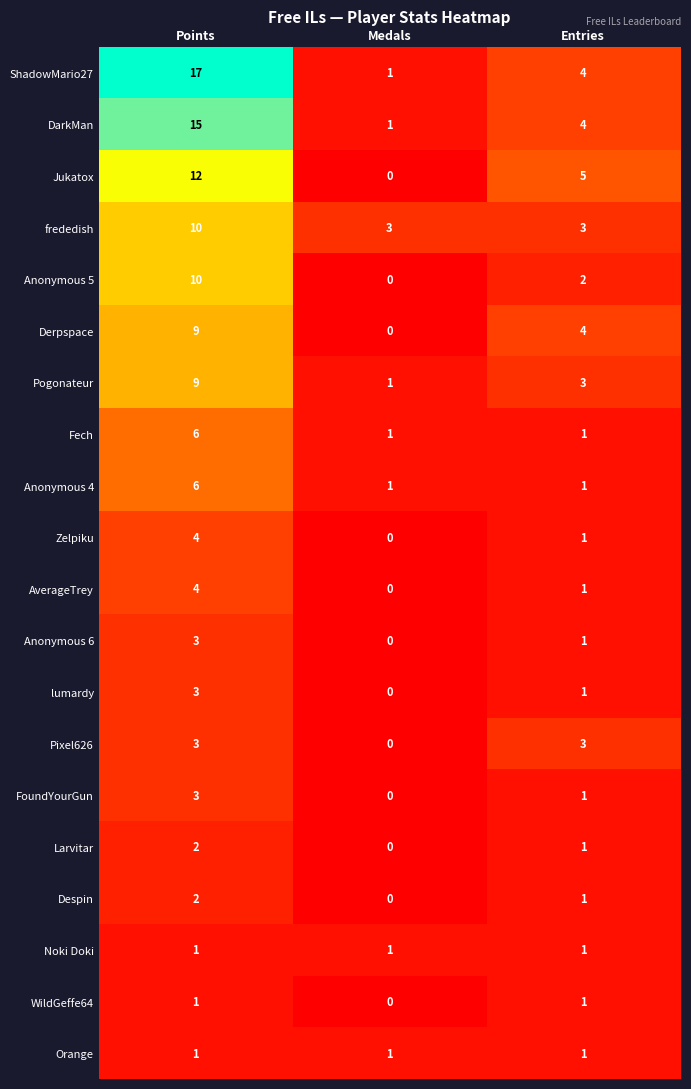

Where does the AverageTrey series first go above 1?

Points